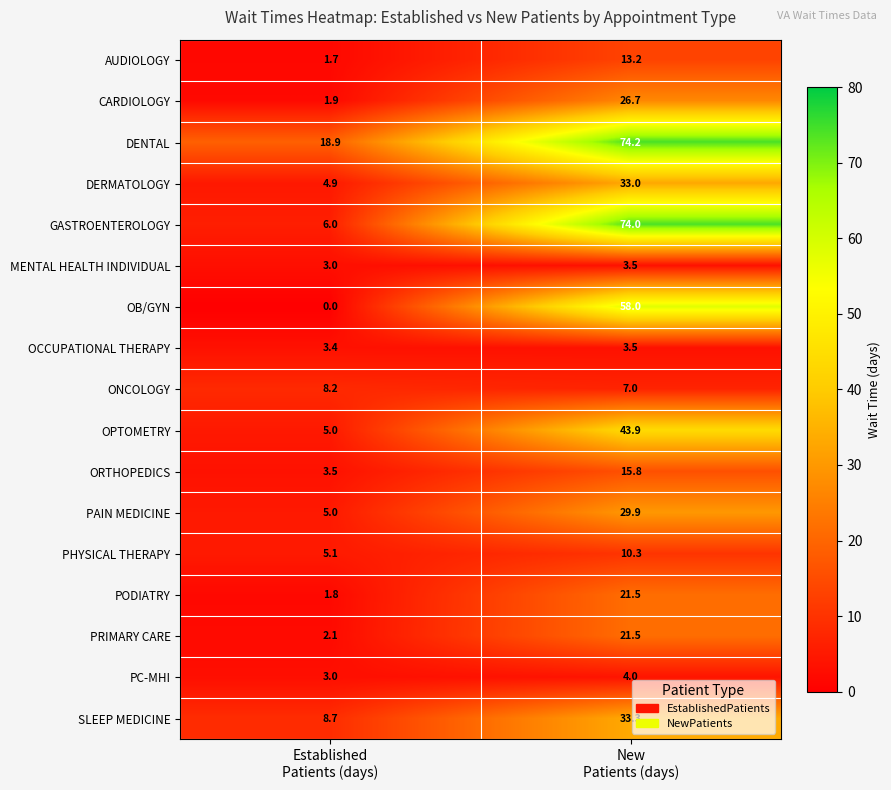

Which series has the widest spread of values?

GASTROENTEROLOGY